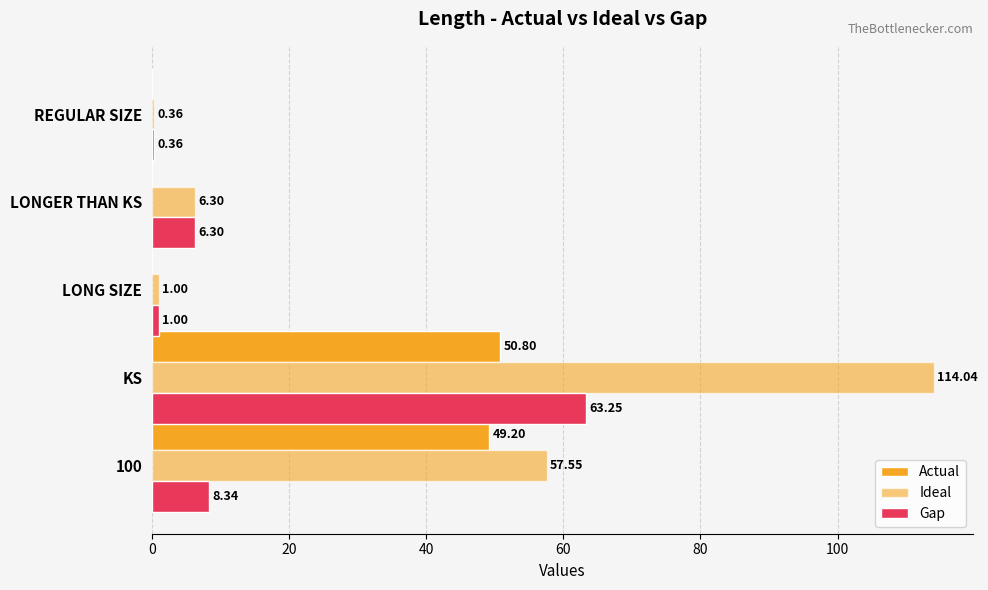

How many data points in Actual are above 0?

2